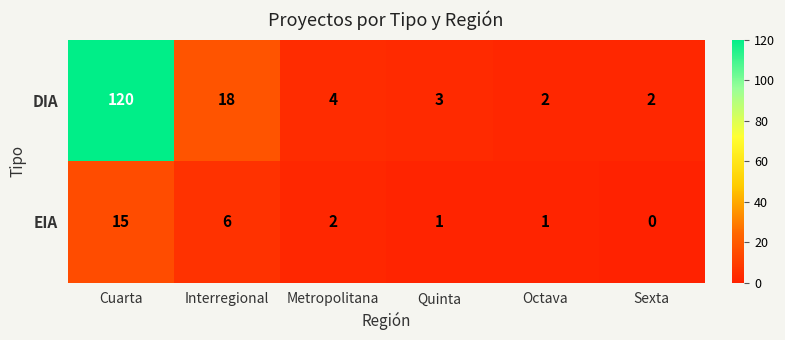

Reading left to right, what are all the values shown in this chart?

DIA: 120	18	4	3	2	2
EIA: 15	6	2	1	1	0